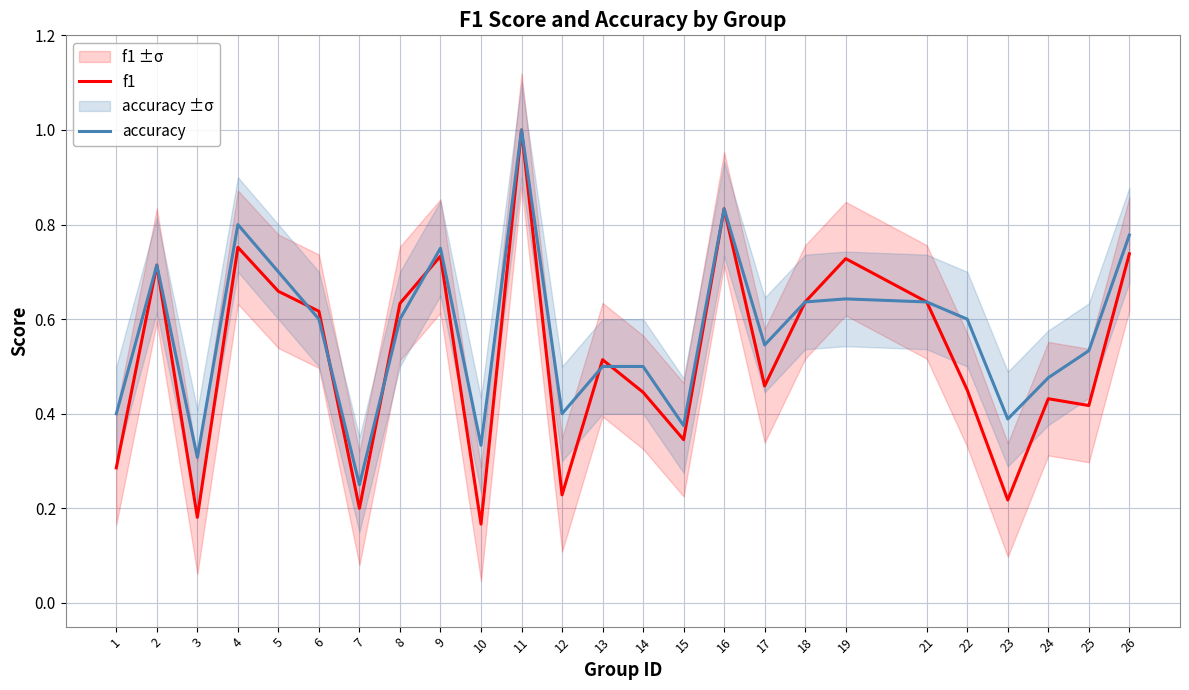

At which category does the chart reach its minimum across all series?

10